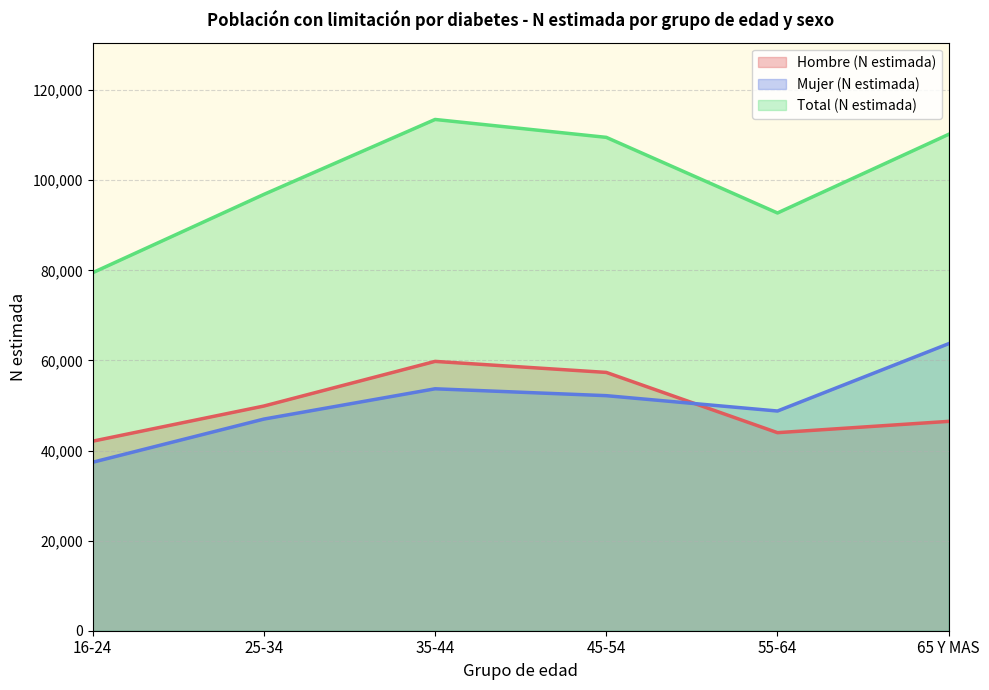

Does the chart have visible grid lines?

Yes